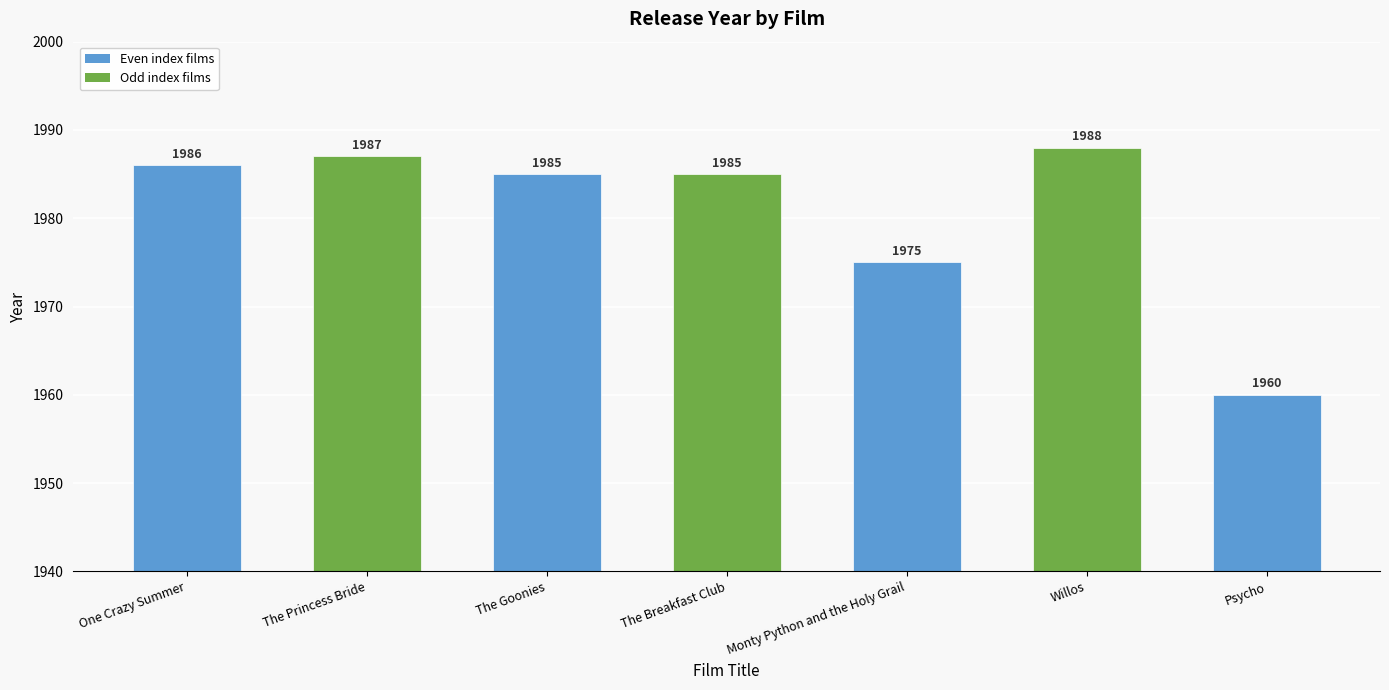

True or false: the data shows 1985 at The Breakfast Club.

True